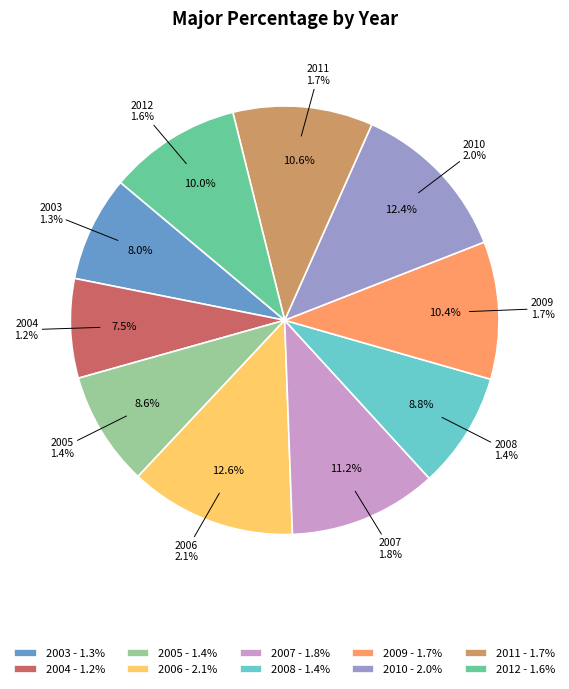

Is there a majority slice in this chart?

No